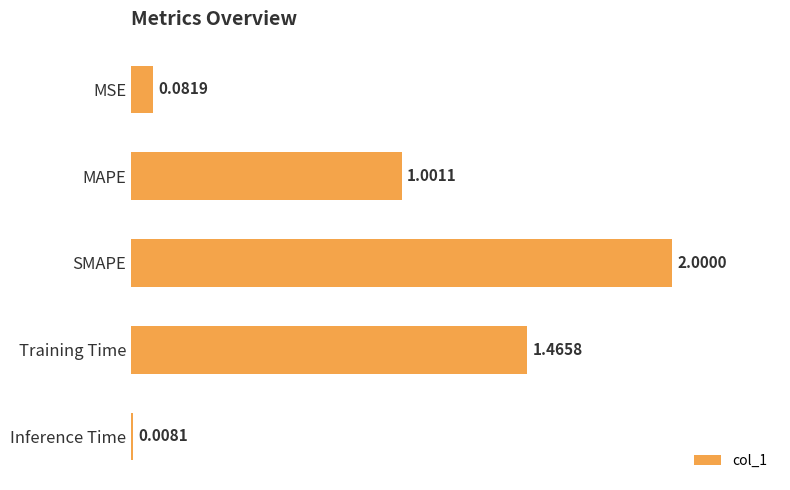

How many bars are there in total?

5